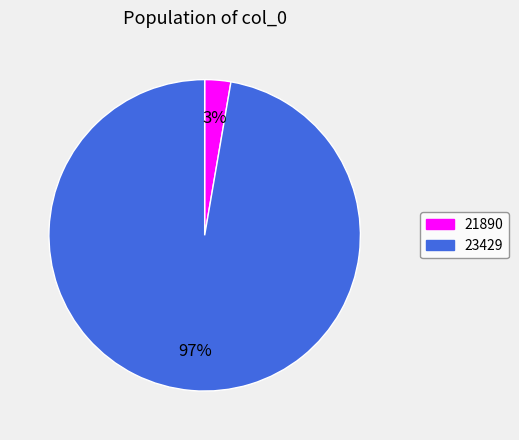

Between 21890 and 23429, which is larger?

23429